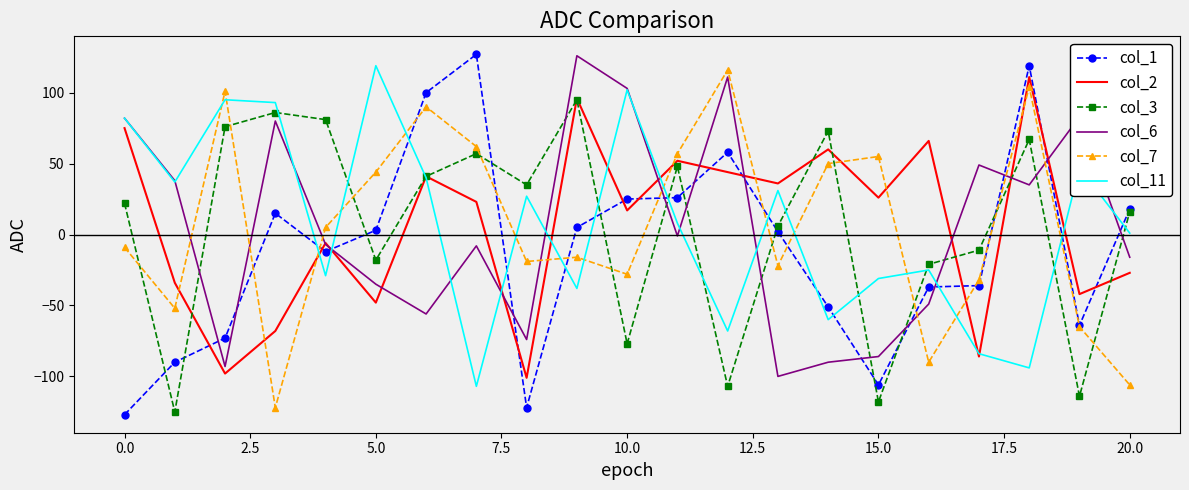

Which series ends up on top after the final intersection of col_11 and col_2?

col_11